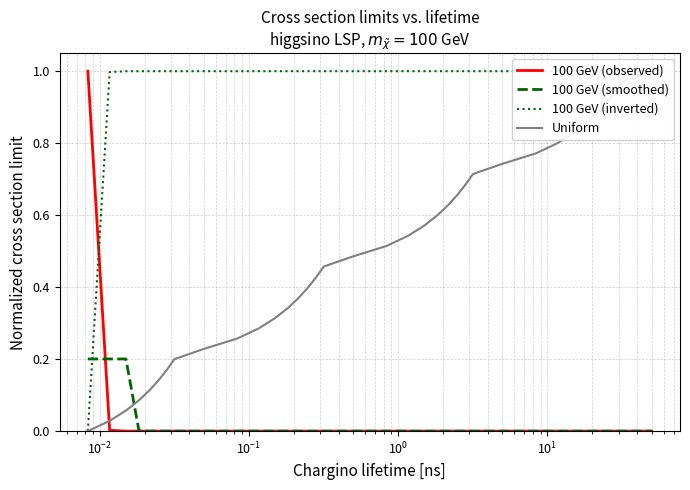

True or false: 100 GeV (smoothed) and 100 GeV (inverted) cross at least once.

True